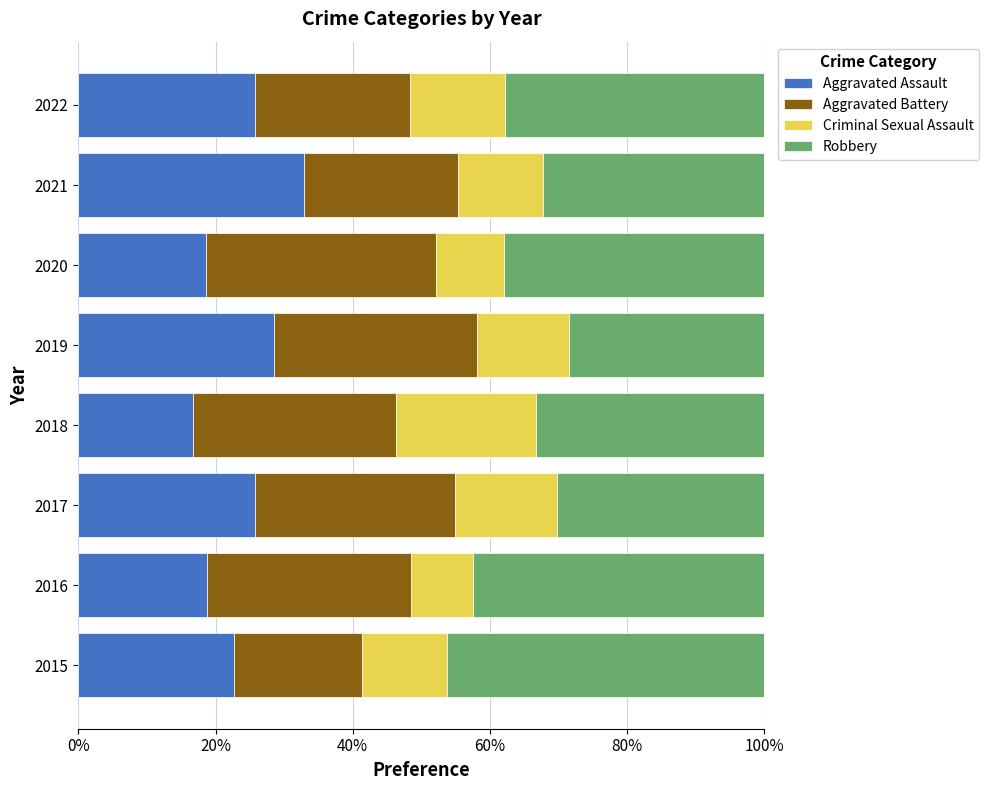

What is the sum of the Aggravated Assault values at 2022 and 2020?

44.5